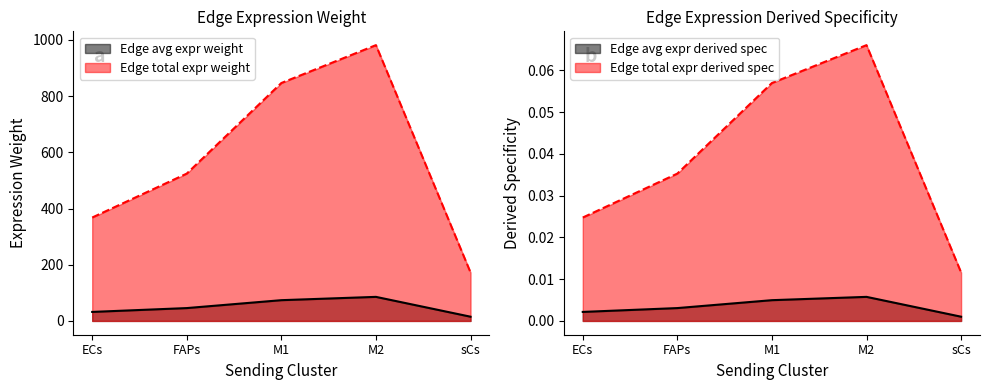

Which series has the widest spread of values?

Edge total expr weight